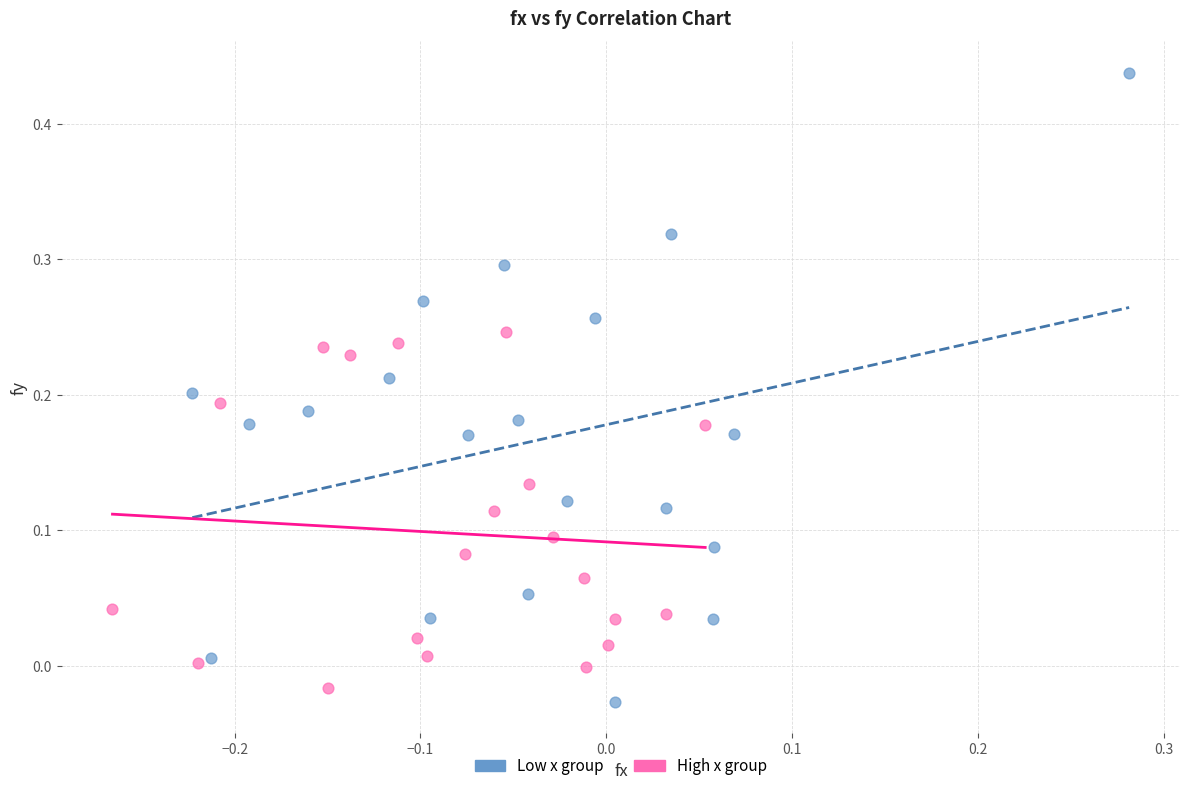

Which series reaches the minimum Y coordinate?

Low x group